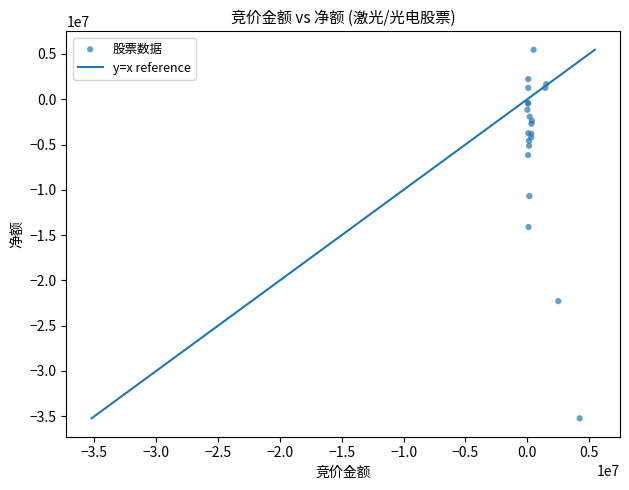

What Y value in the scatter plot is closest to -14881807?

-14107191